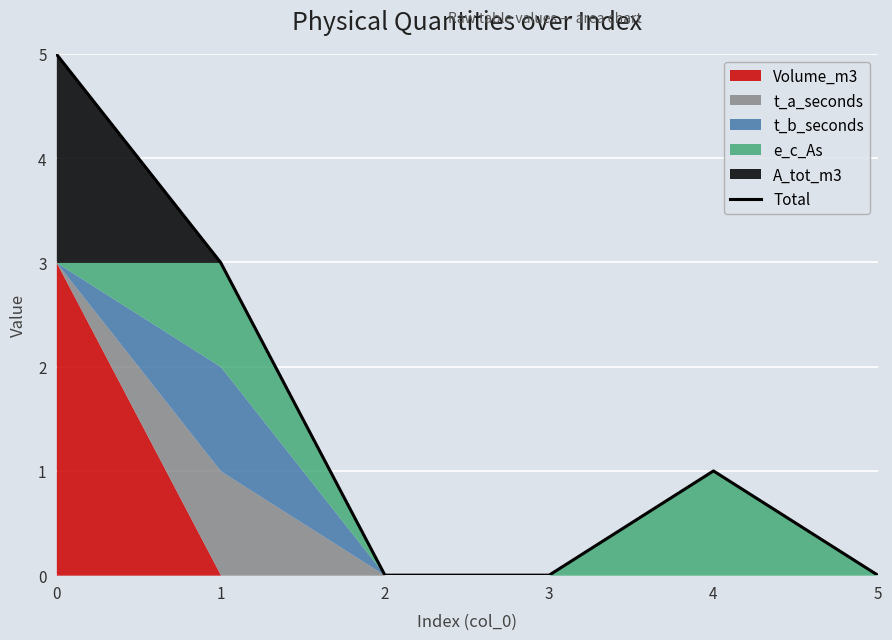

Does the chart display data point markers on the line(s)?

No